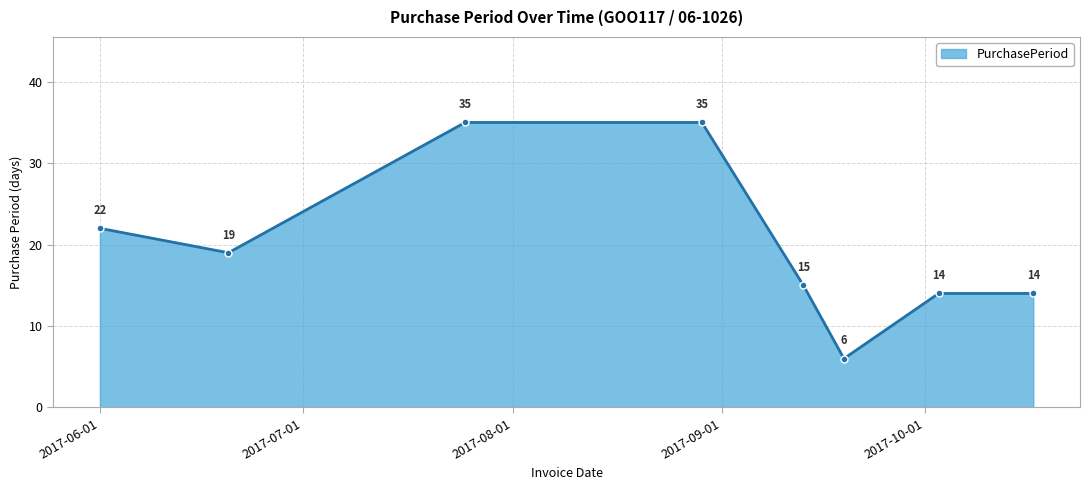

What is the average value?

20